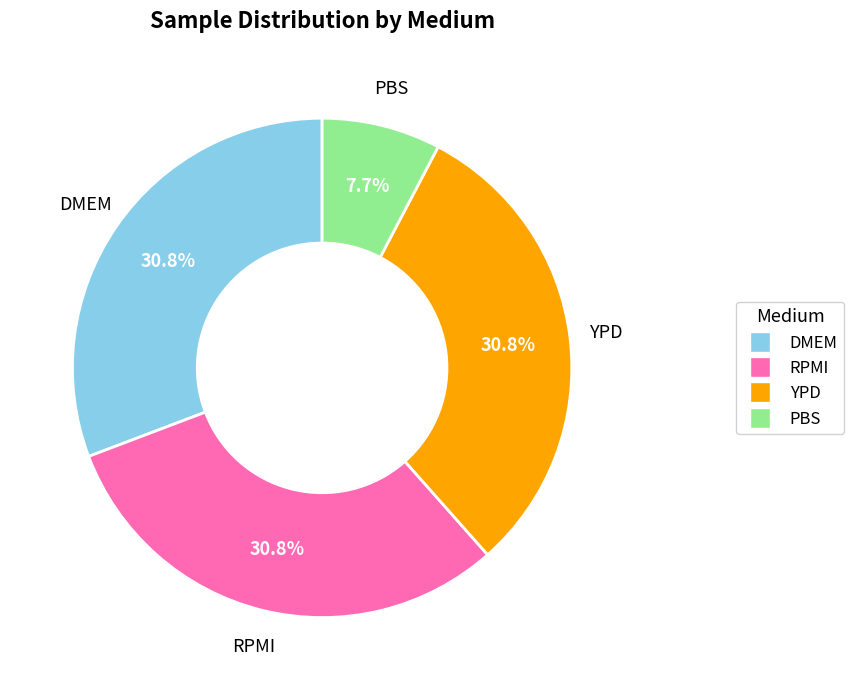

What is the smallest slice in the pie chart?

PBS